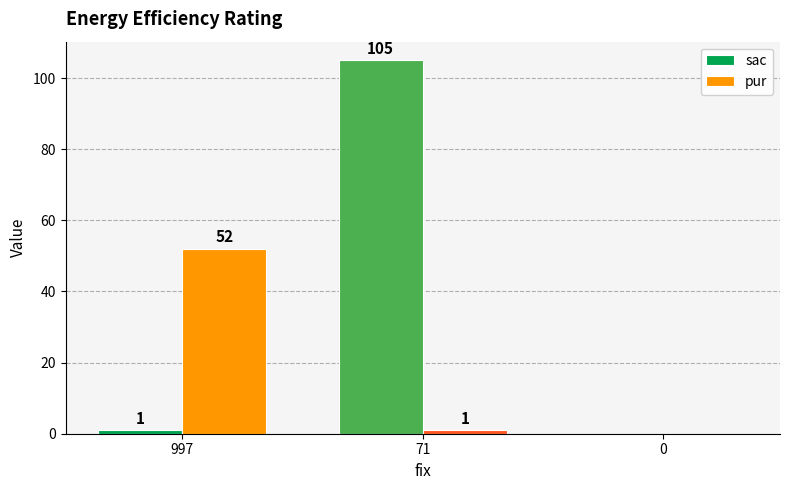

Does the chart contain stacked bars?

No